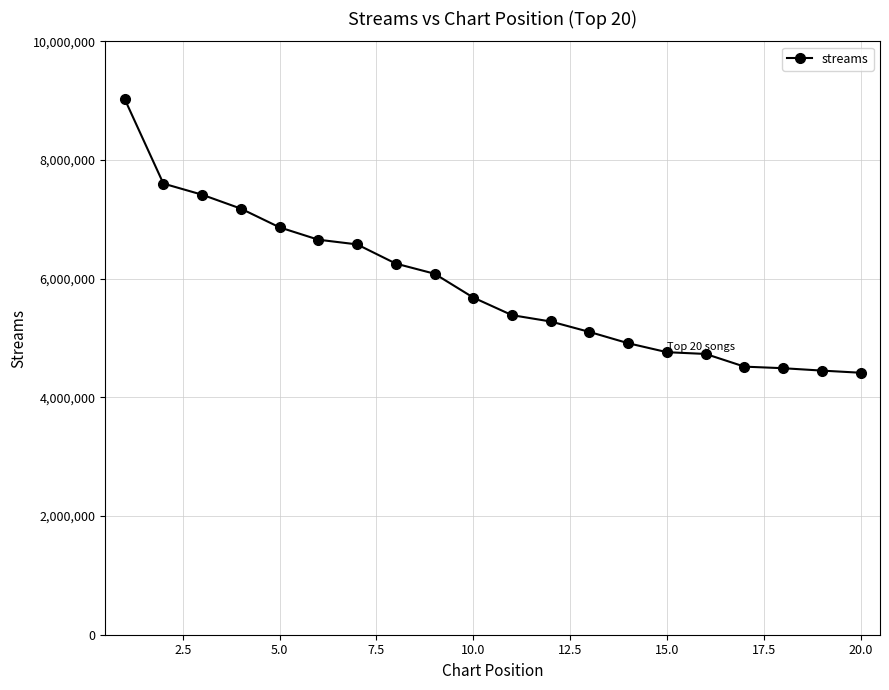

What is the value of the 16th point from the left?

4731679